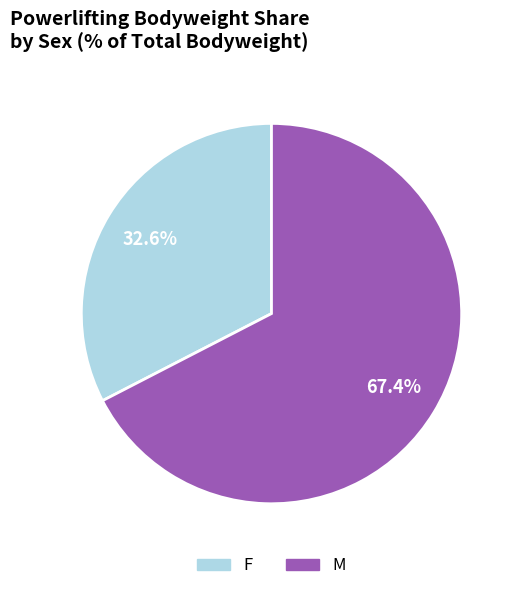

Does any single category account for the majority?

Yes